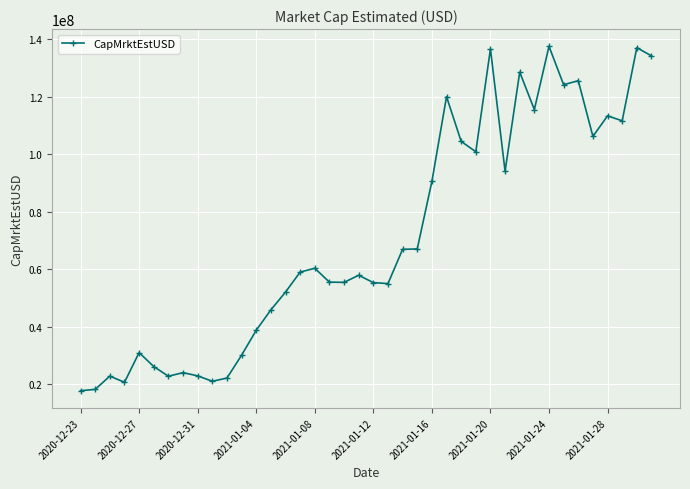

How many data points does each series have?

40